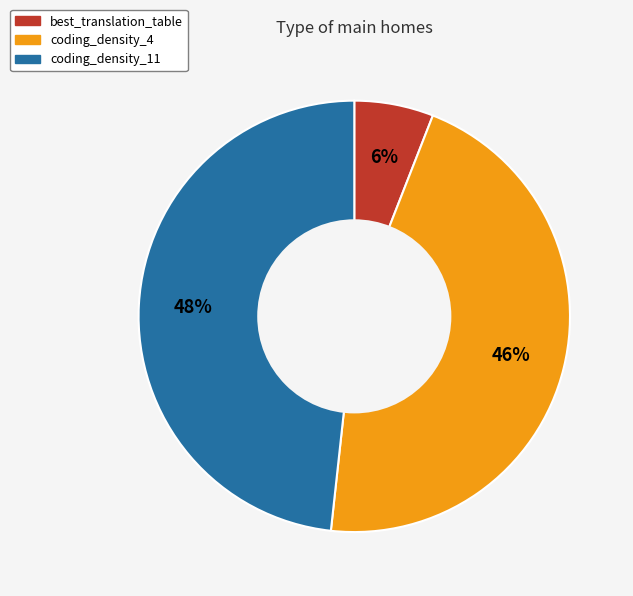

The coding_density_4 slice represents 46% of the pie. True or false?

True